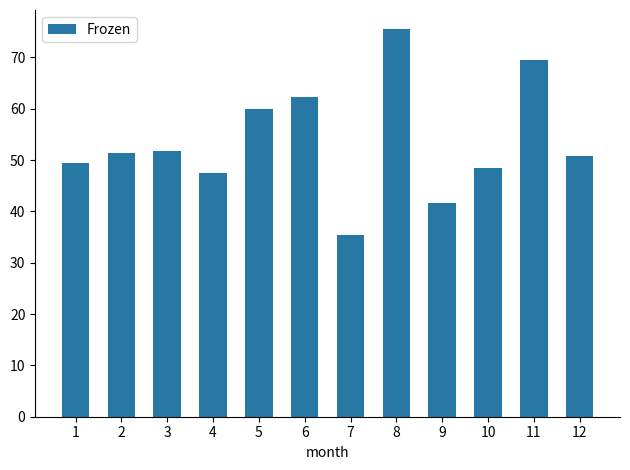

Between 12 and 10, which is larger?

12